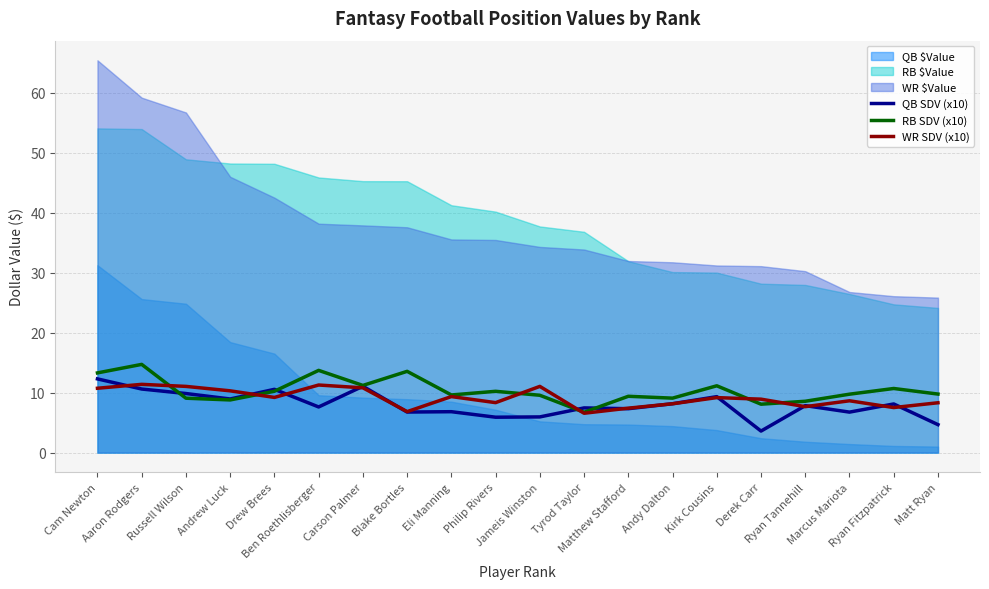

Which series has the largest total across all categories?

RB SDV (x10)